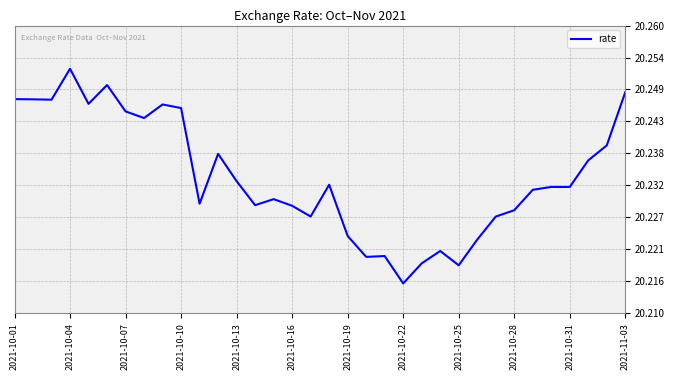

At which category does the chart reach its peak across all series?

2021-10-04